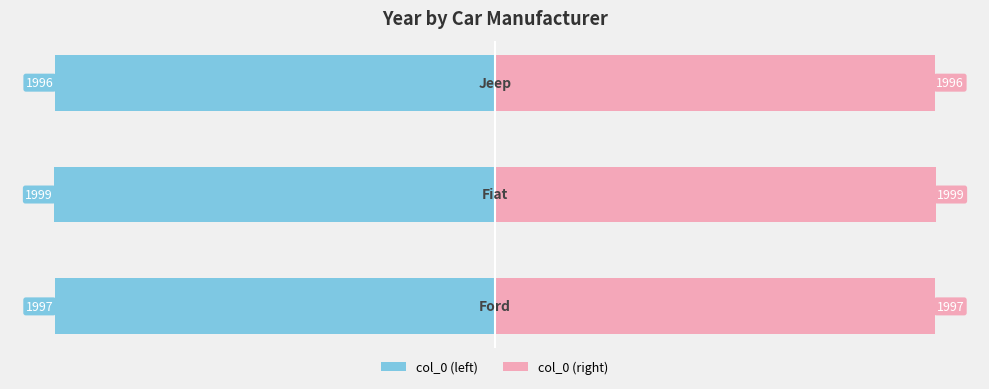

How many groups of bars are there?

3